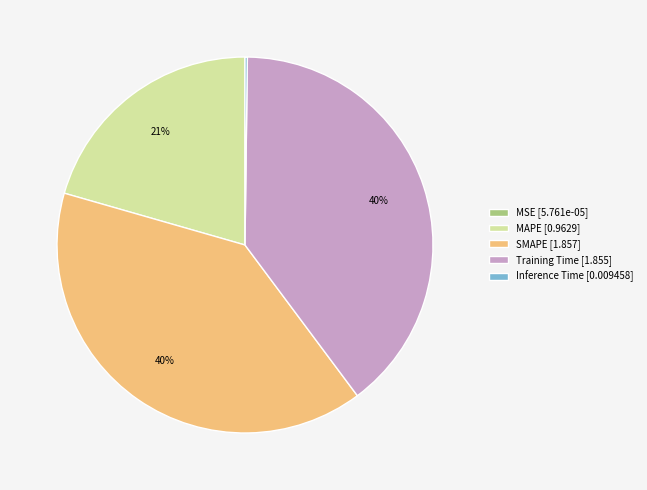

Is there any slice that represents more than half of the pie?

No